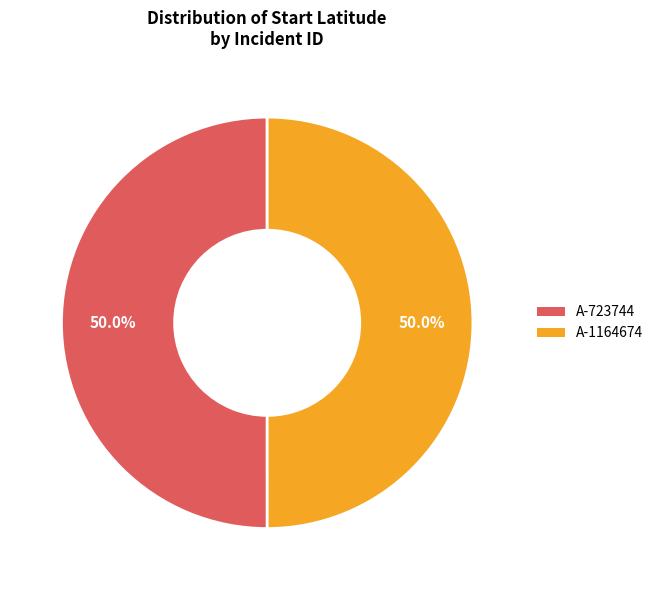

Is the sum of A-1164674 and A-723744 greater than half?

Yes